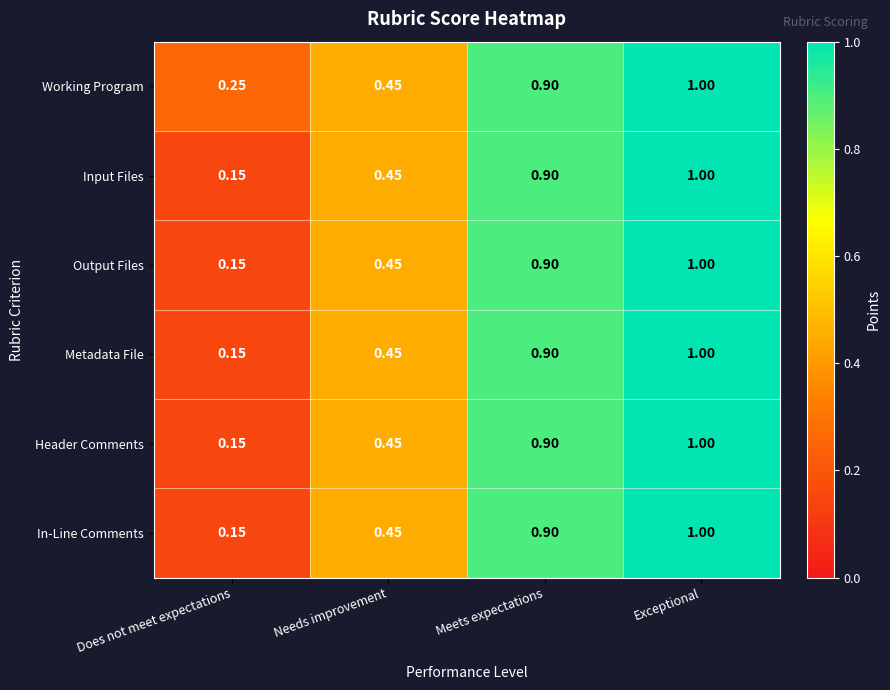

What is the total value across all series at Needs improvement?

2.7